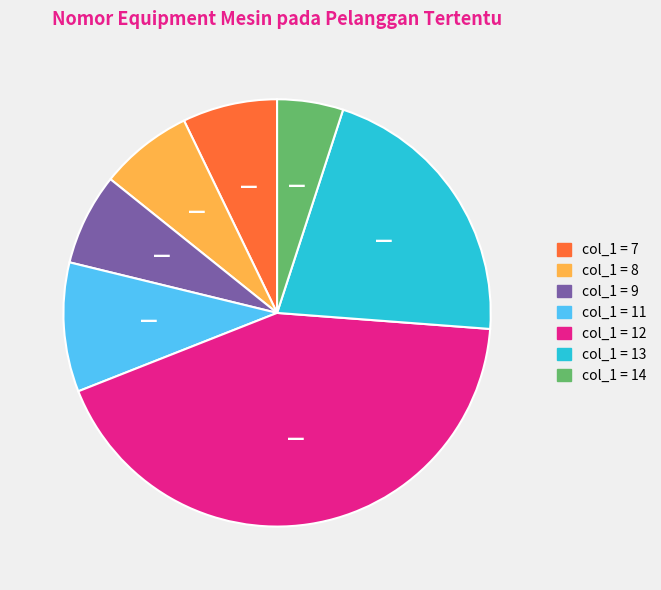

Is there a majority slice in this chart?

No